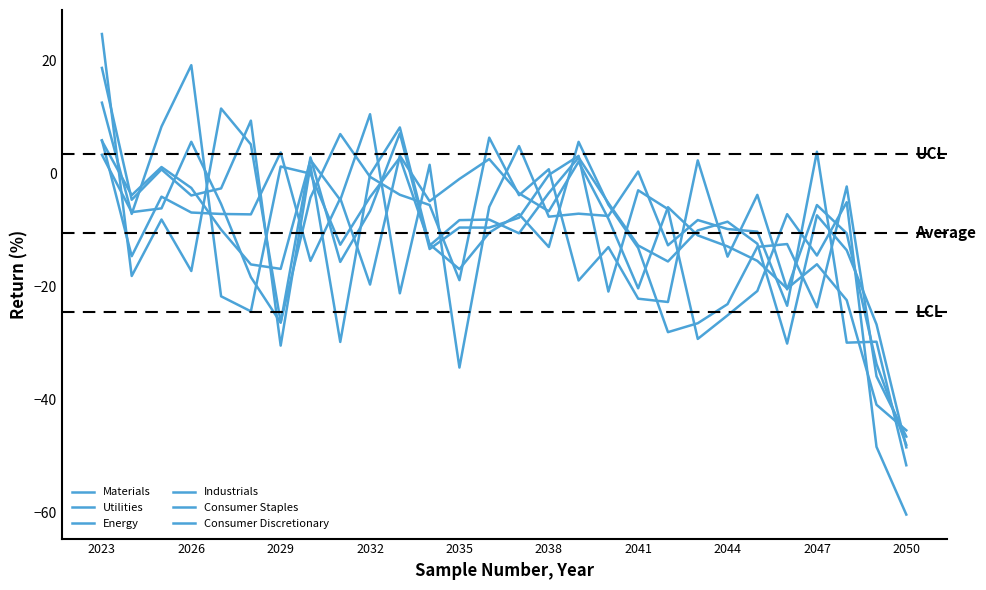

How many positive values does the Industrials series have?

5